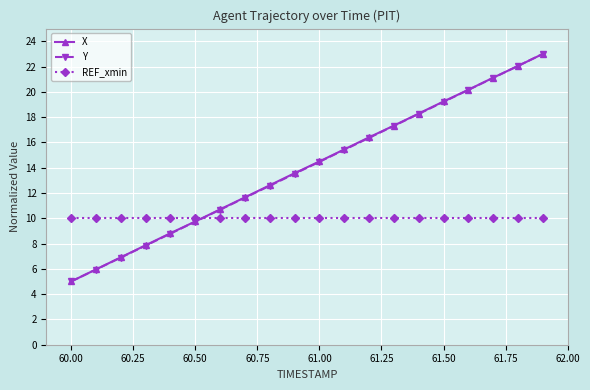

What is the maximum value for Y?

23.0